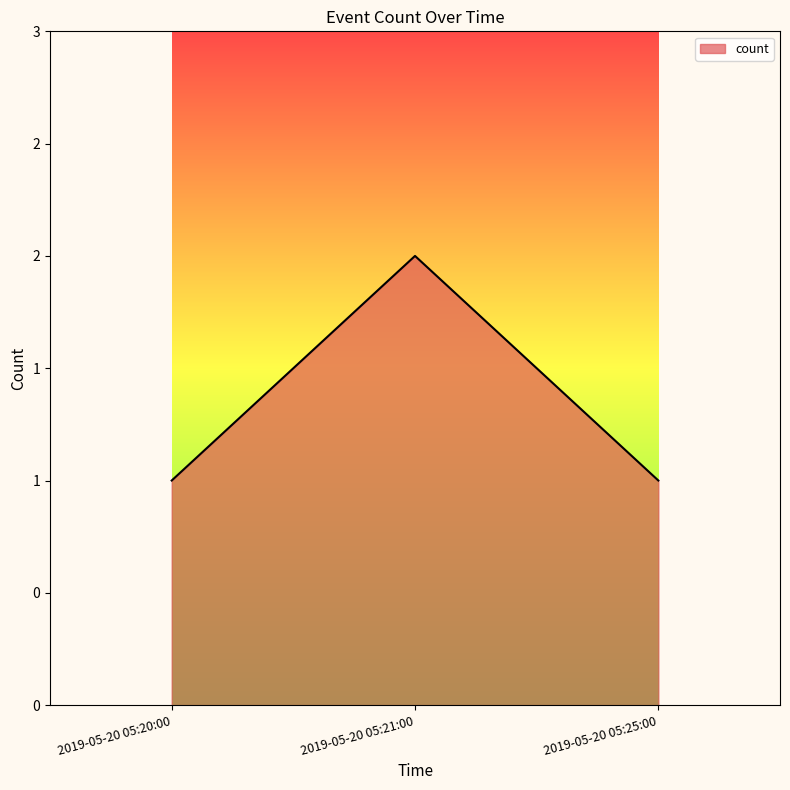

What is the ratio of the value at 2019-05-20 05:21:00 to the value at 2019-05-20 05:25:00?

2.0